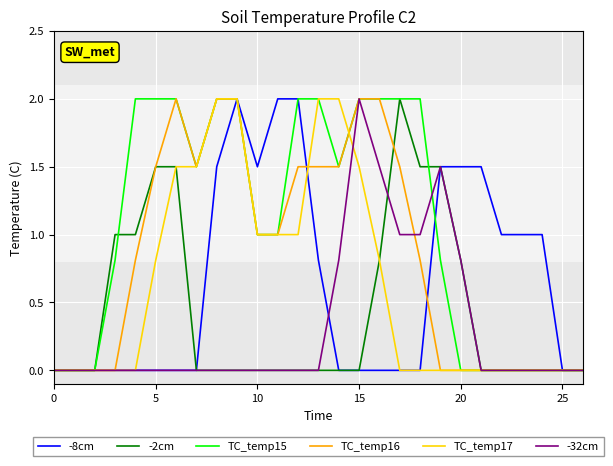

How many lines are shown in the chart?

6